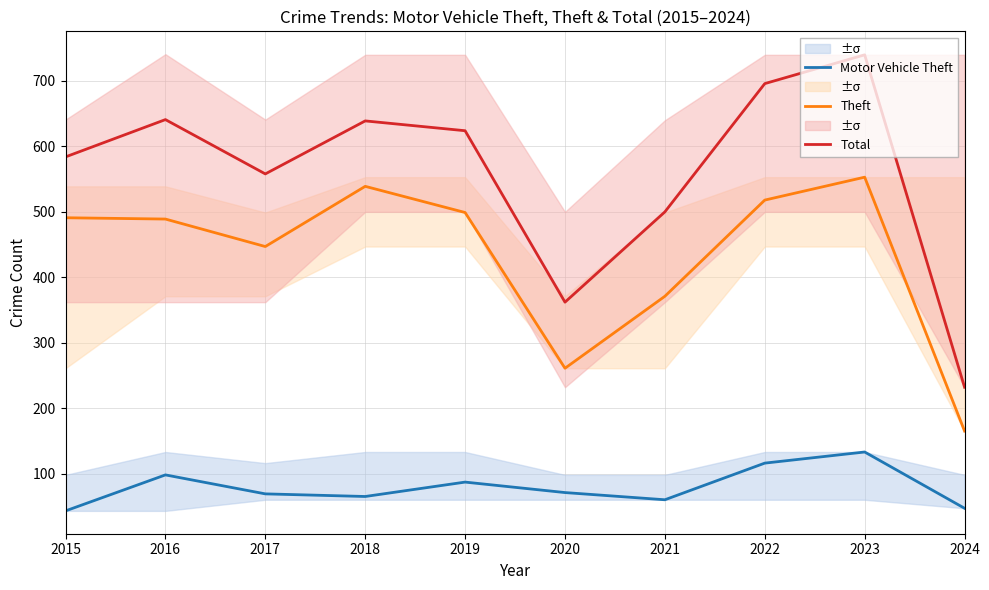

Rank the series by their maximum value, from lowest to highest.

Motor Vehicle Theft, Theft, Total